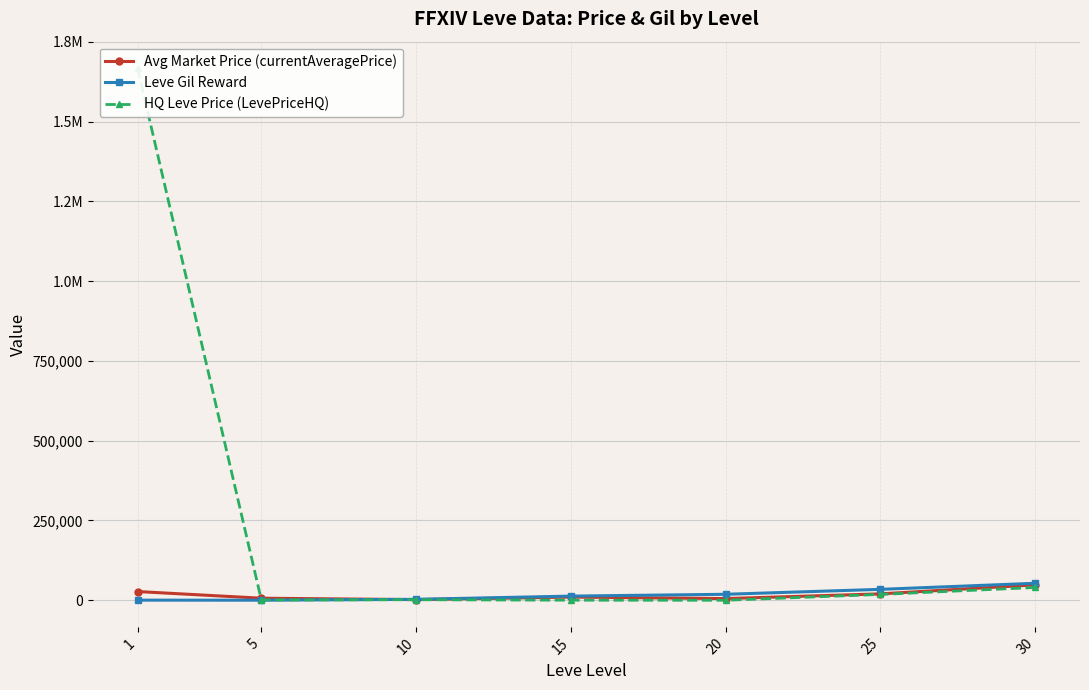

How many data points in Leve Gil Reward are above 13040?

3